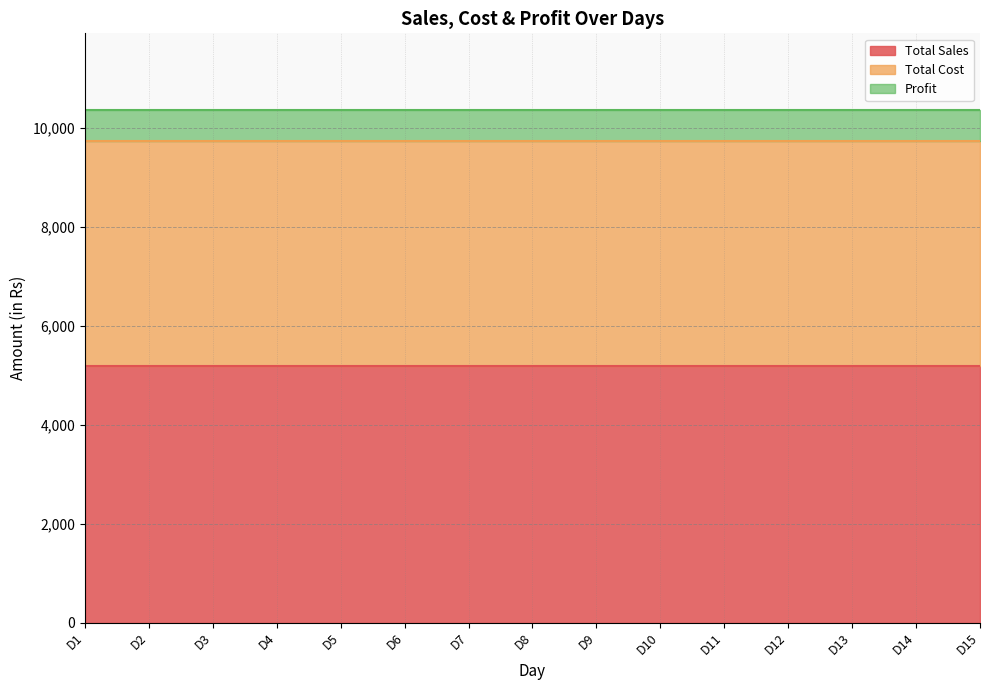

What is the spread (max minus min) of values at D2?

4560